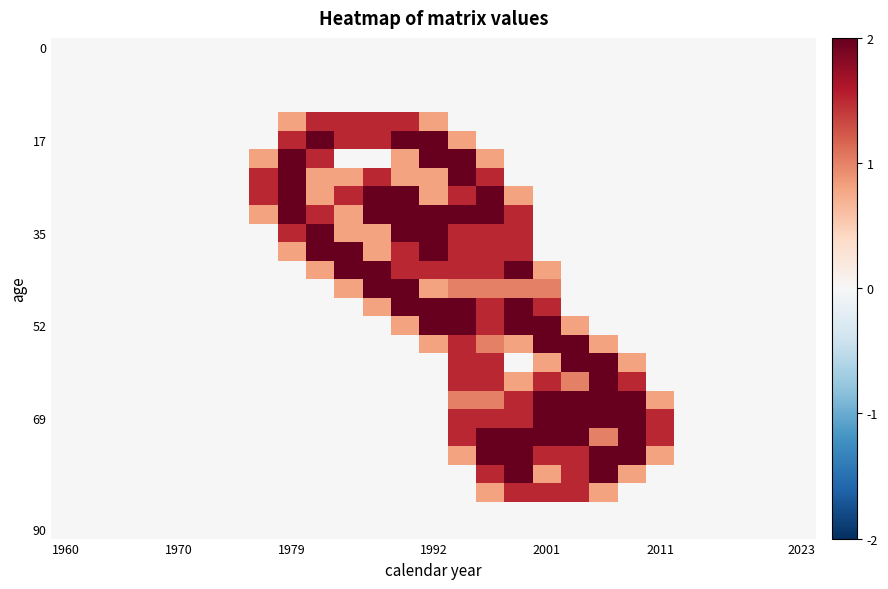

At how many categories does at least one series exceed 1?

15